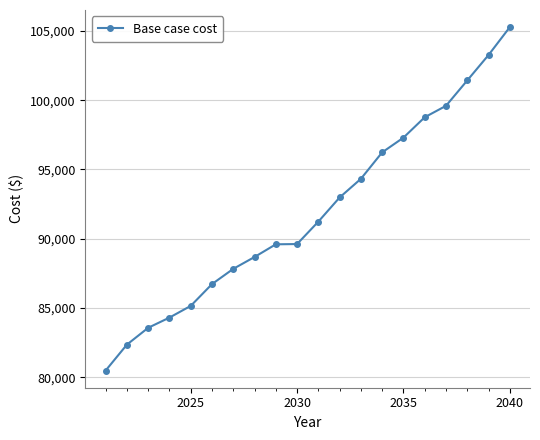

What is the average value?

91939.4